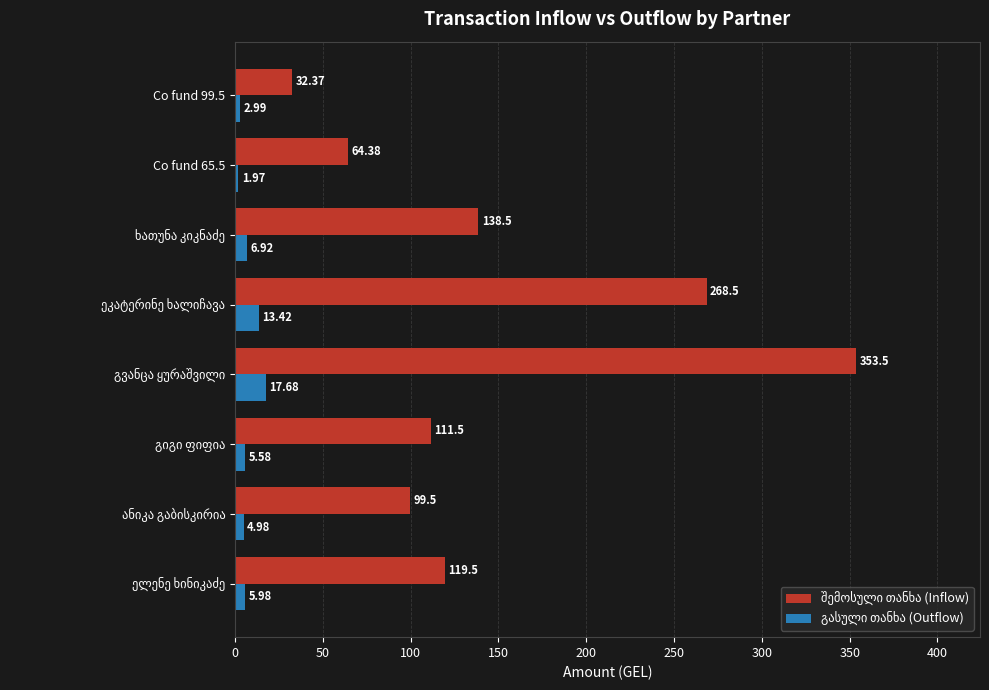

At how many categories does at least one series exceed 66?

6